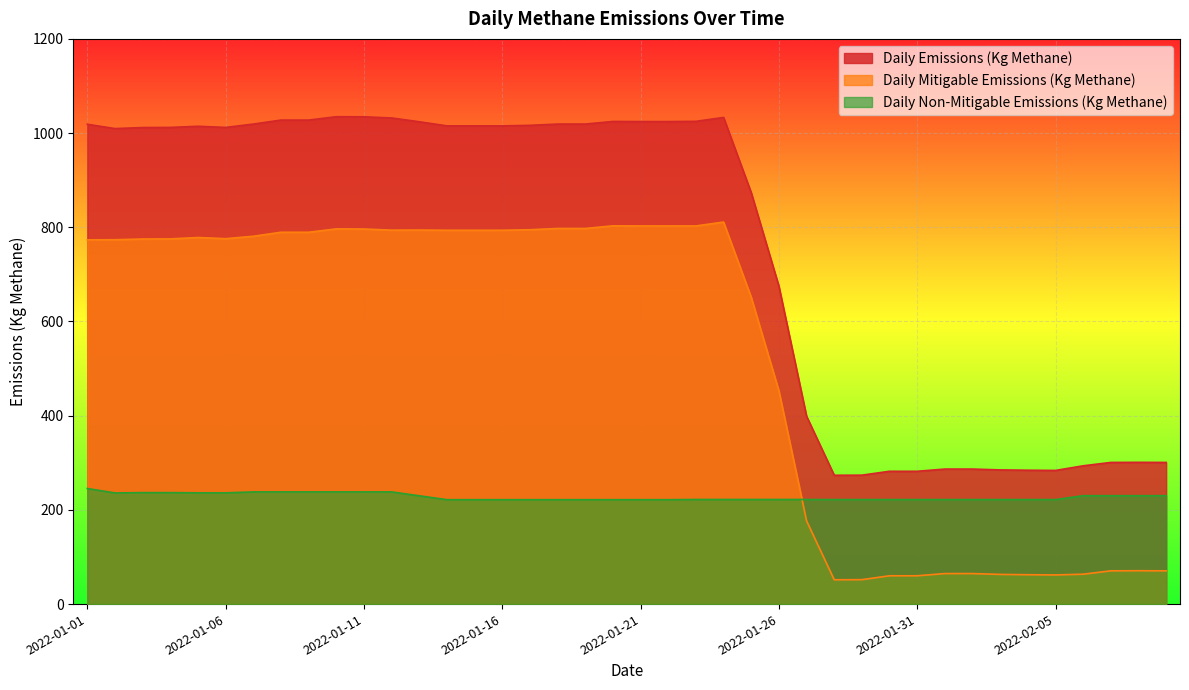

True or false: Daily Non-Mitigable Emissions (Kg Methane) has a value of 245.4 at 2022-01-01.

True